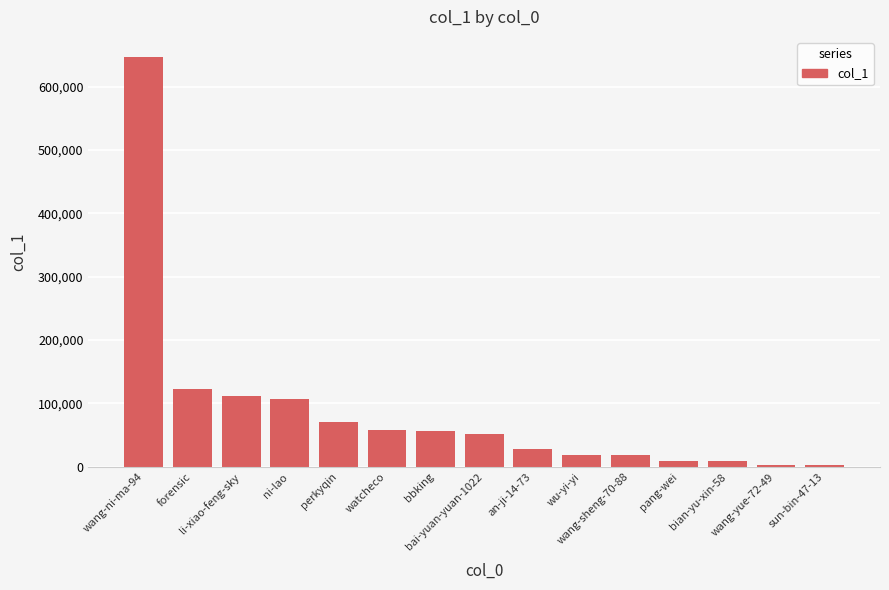

What position from the right is pang-wei?

4